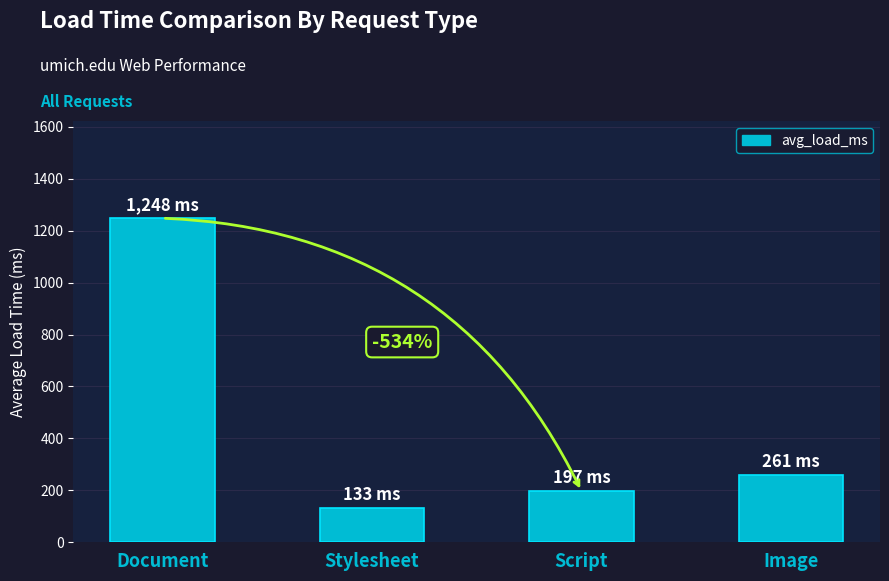

Where does the data first go above 261?

Document